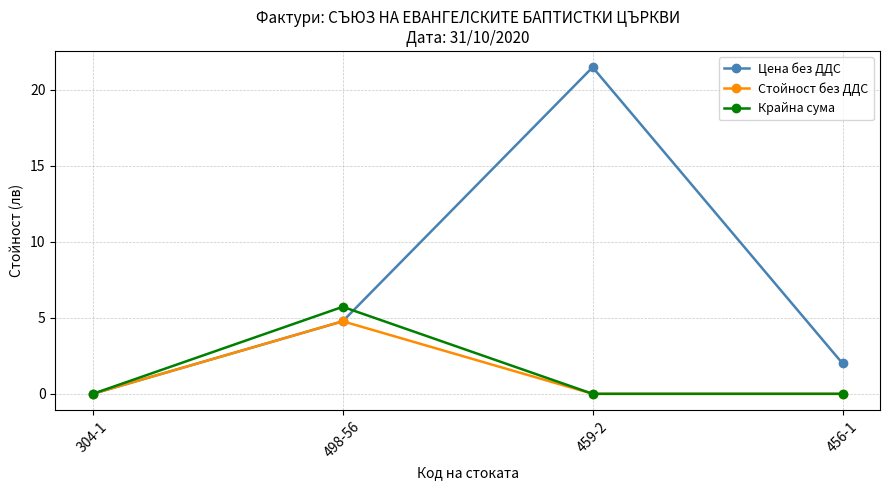

How many series are shown in this chart?

3